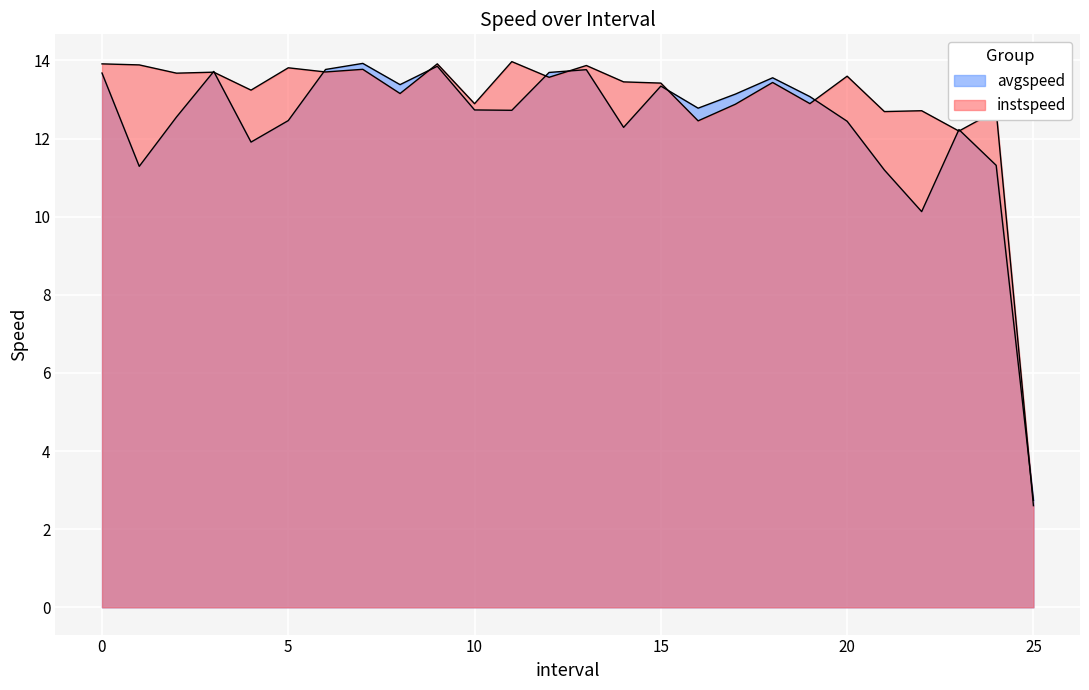

At how many categories does at least one series exceed 3?

25